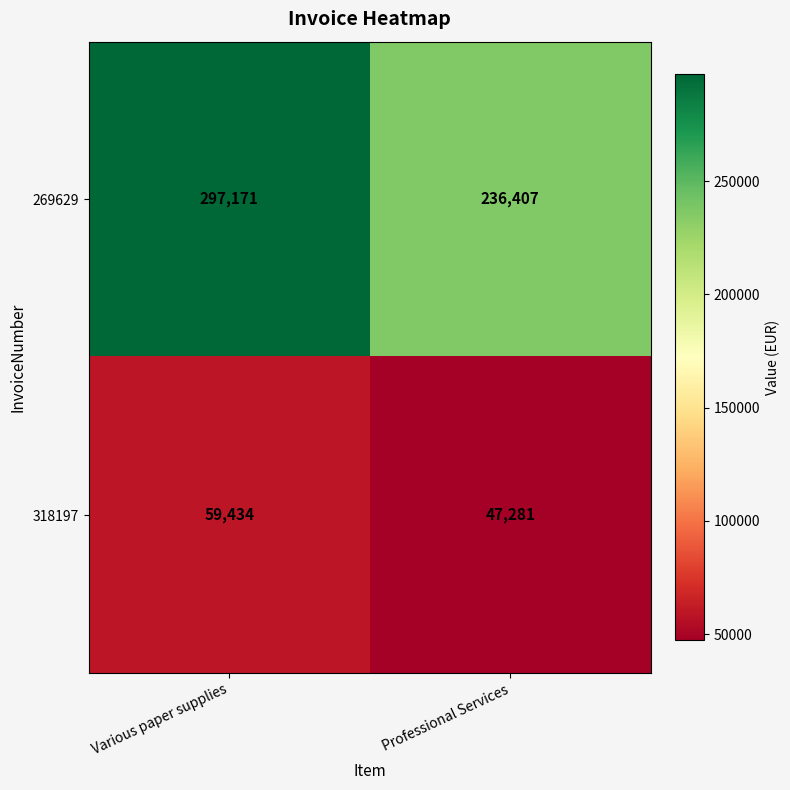

At which label does 269629 reach its peak?

Various paper supplies